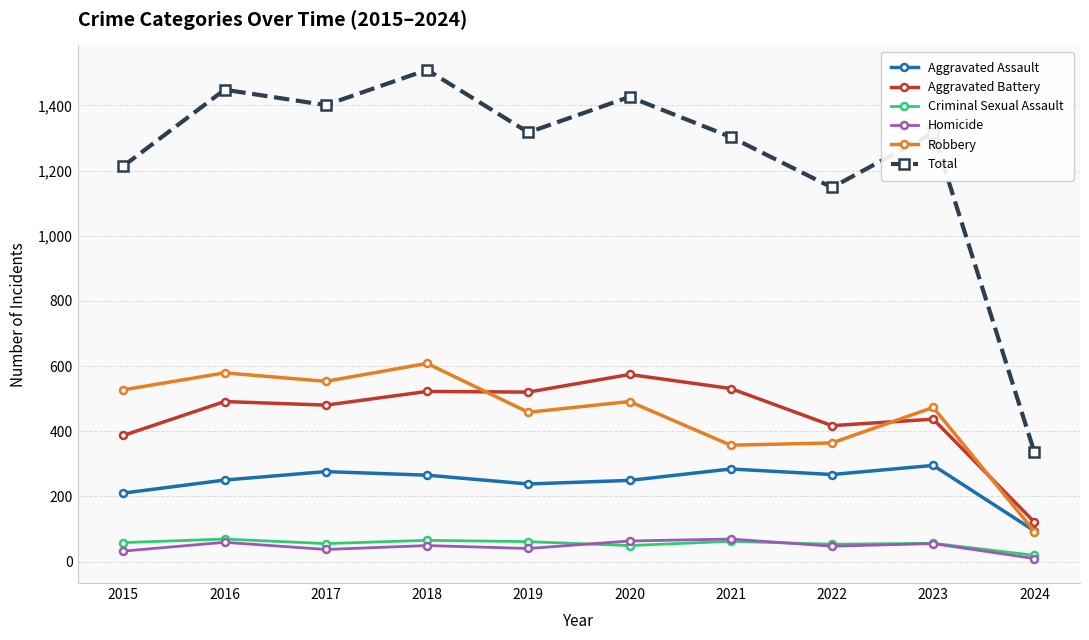

At how many categories does at least one series exceed 966?

9